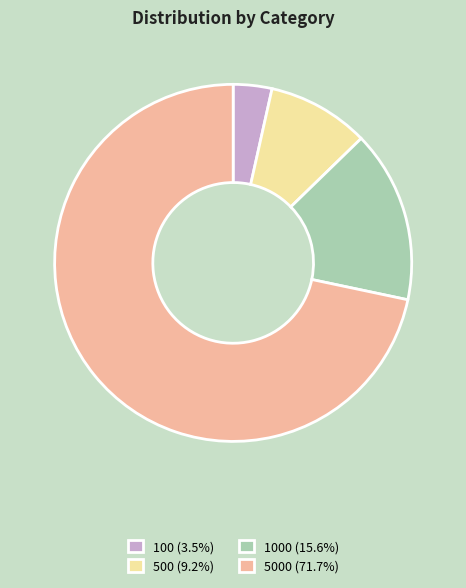

How many slices are in this pie chart?

4